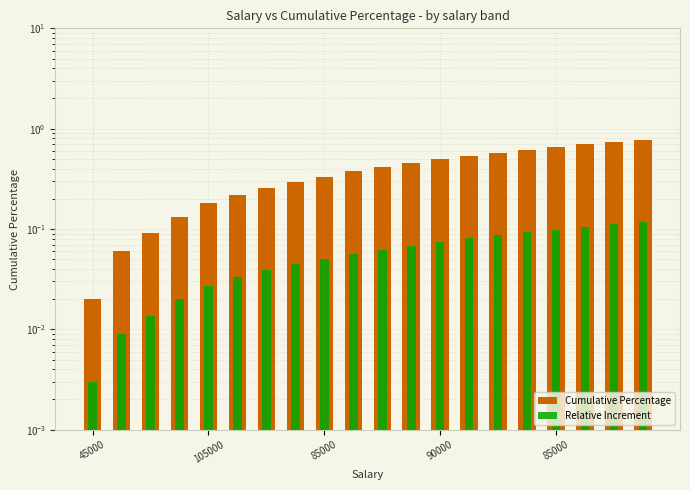

What is the difference between the maximum and minimum values in the Relative Increment series?

0.1